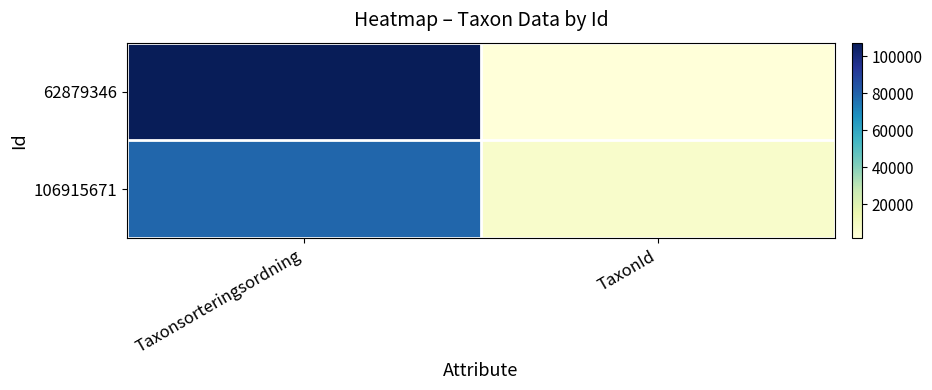

Count the number of data series in this chart.

2